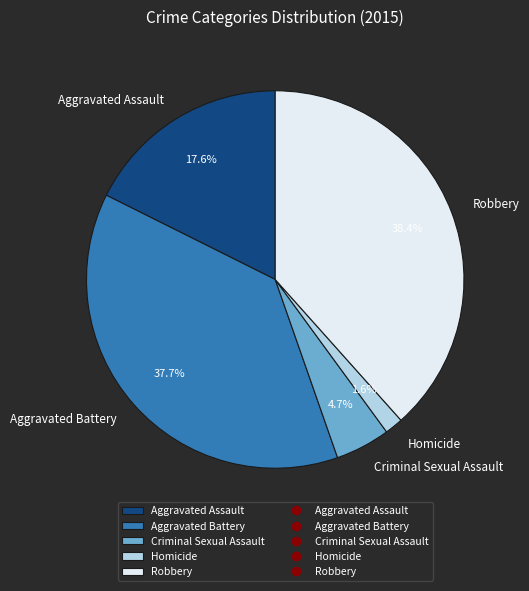

Rank the categories by value from lowest to highest.

Homicide, Criminal Sexual Assault, Aggravated Assault, Aggravated Battery, Robbery